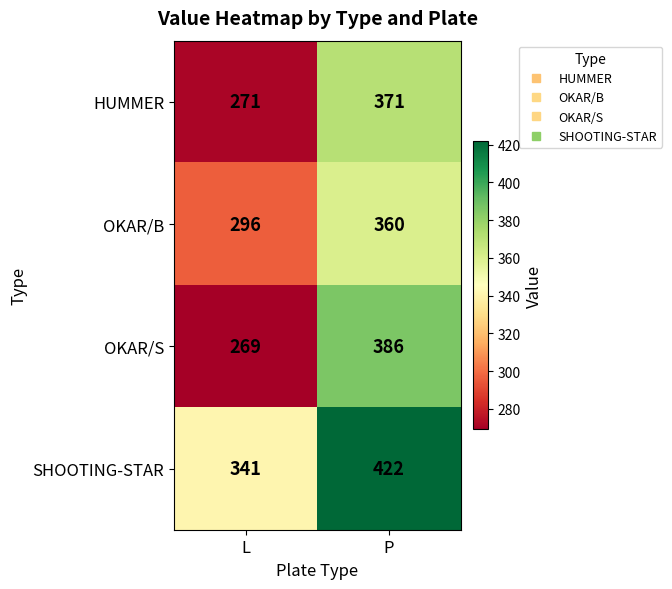

Rank the series at P from lowest to highest value.

OKAR/B, HUMMER, OKAR/S, SHOOTING-STAR